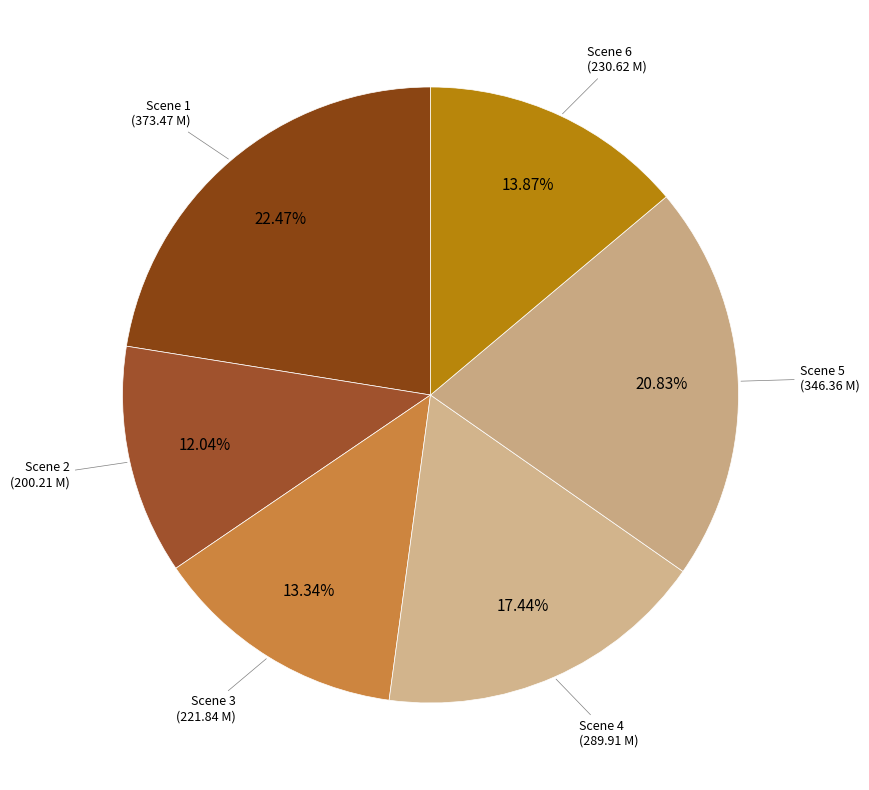

How many slices are in this pie chart?

6